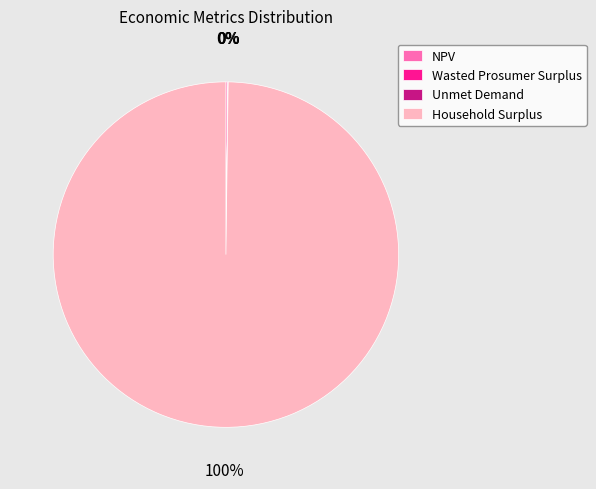

To the nearest percent, what percentage of the pie is Household Surplus?

100%